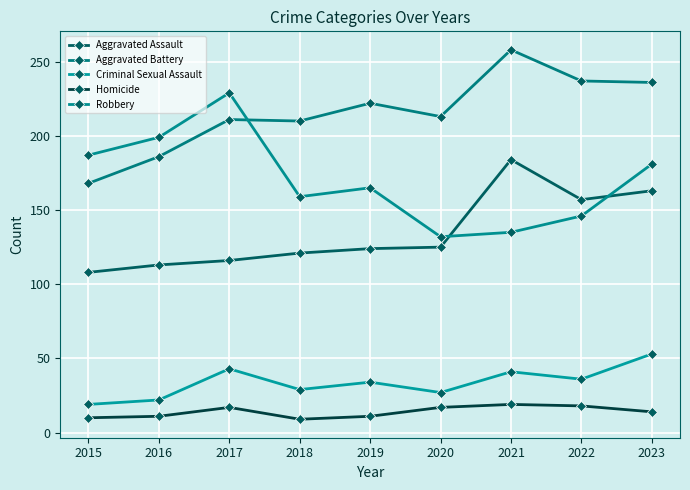

What is the average value of the Criminal Sexual Assault series?

34